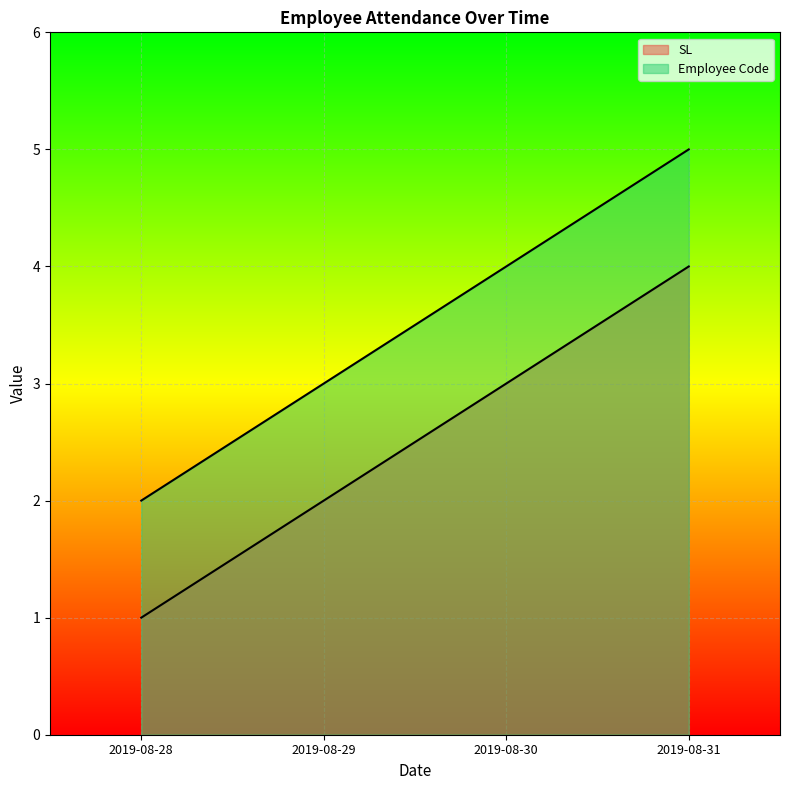

True or false: Employee Code and SL cross at least once.

False